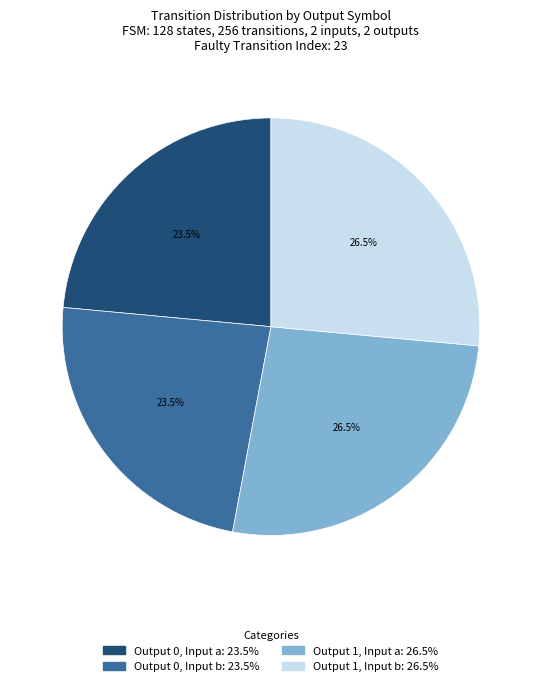

Does any single category account for the majority?

No